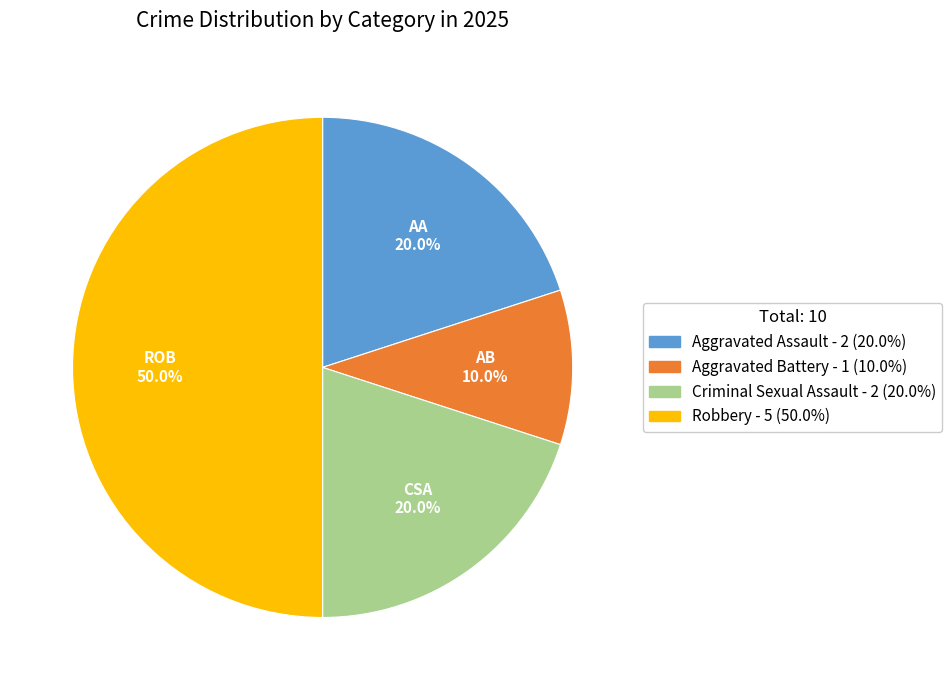

Combined, what portion of the pie is Robbery and Criminal Sexual Assault?

70.0%